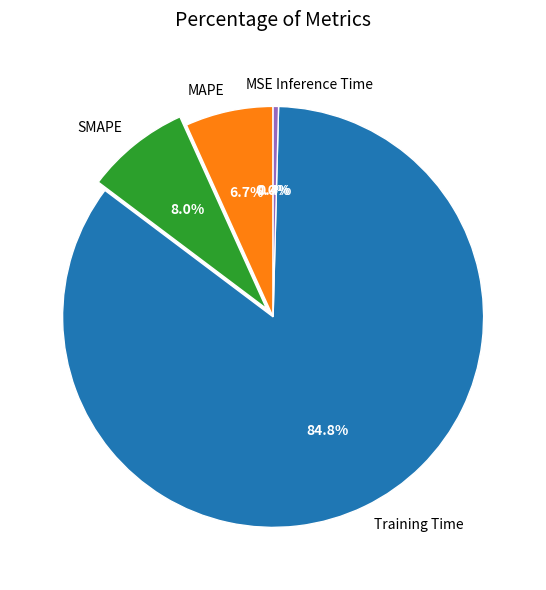

Is there any slice that represents more than half of the pie?

Yes